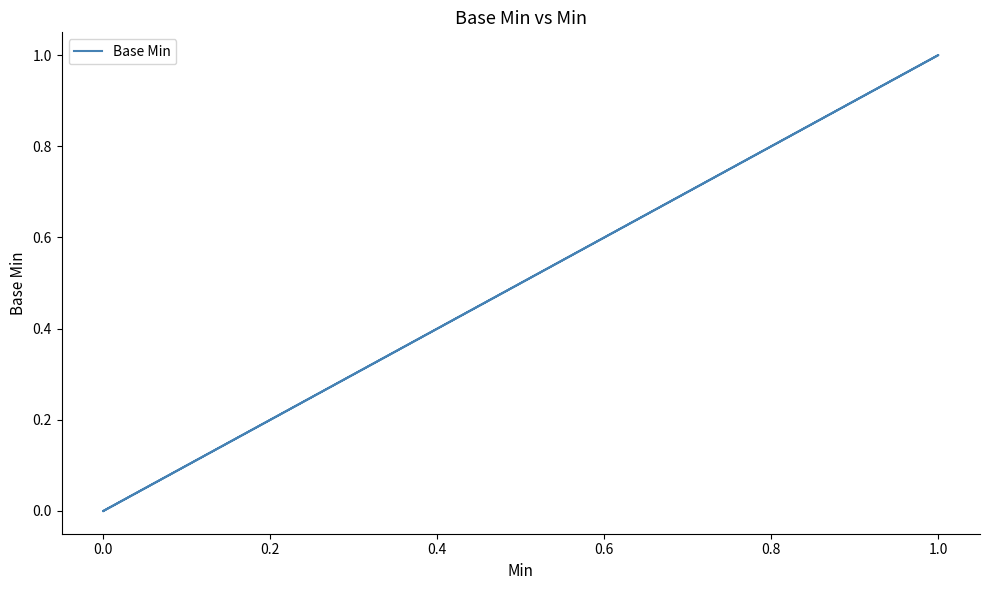

How many data points are above 0?

1